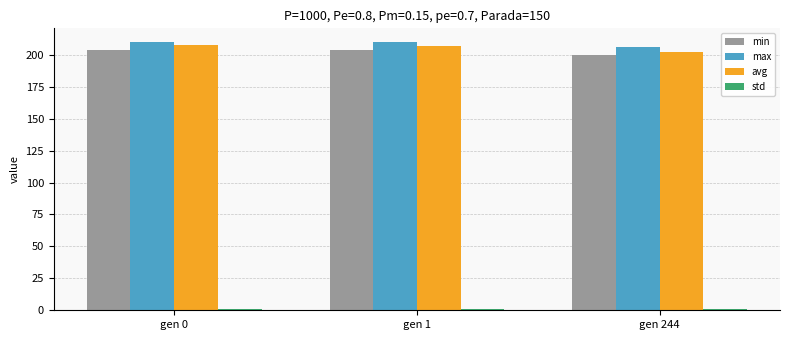

What is the approximate value of max at gen 244?

206.4